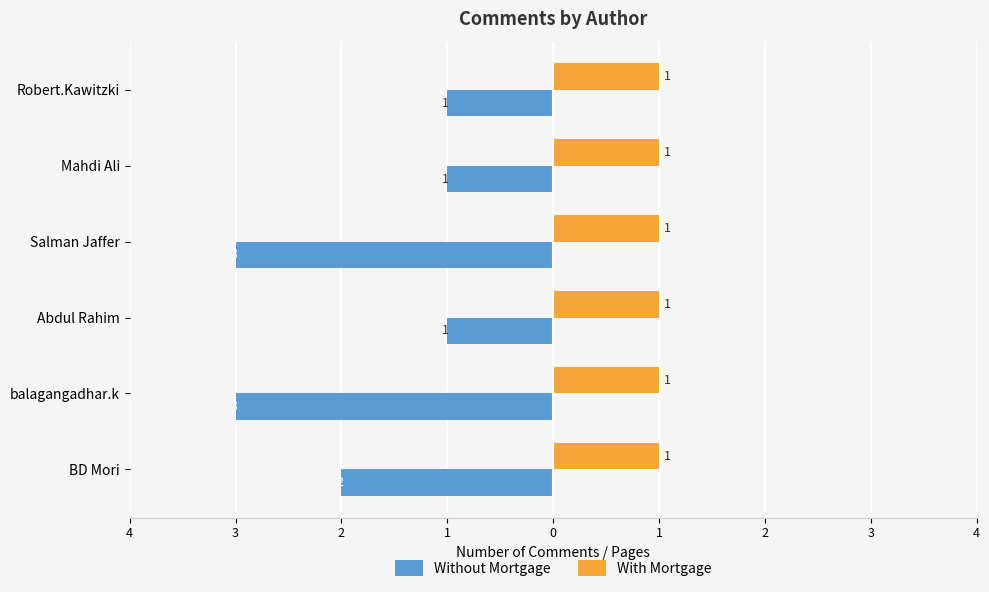

What are all the series names shown in the legend?

Without Mortgage, With Mortgage